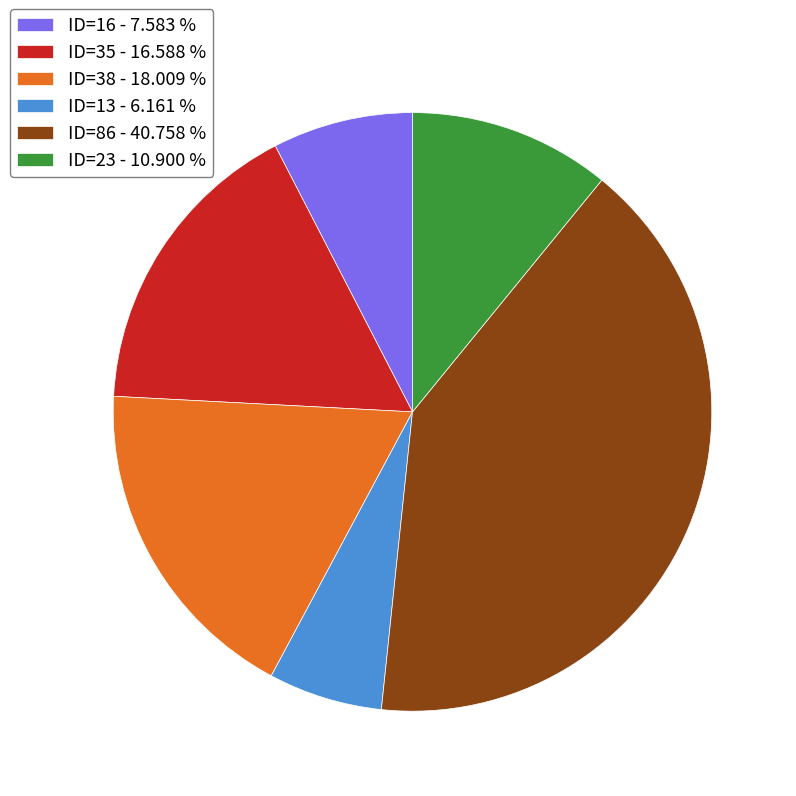

Count the number of slices in the pie.

6